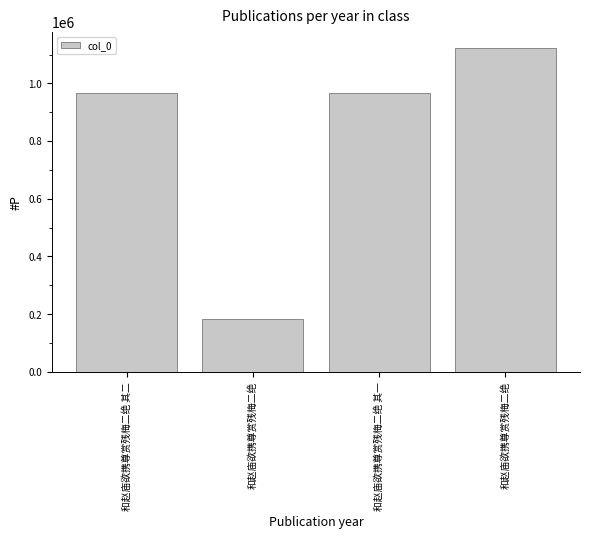

How many distinct data groups are displayed?

1